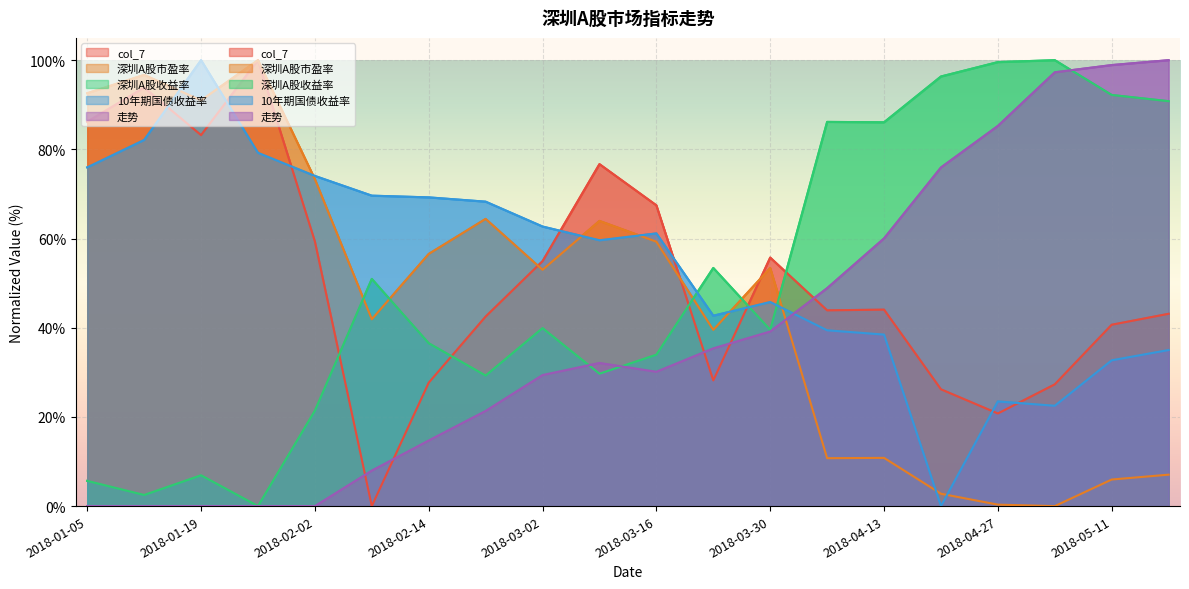

What is the sum of the 10年期国债收益率 values at 2018-03-23 and 2018-05-04?

65.2